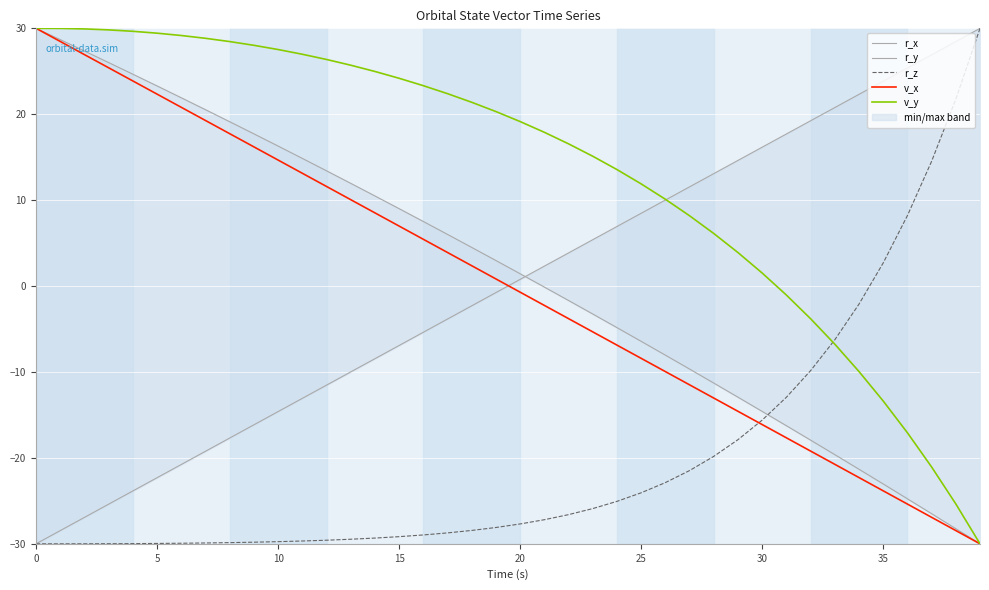

How many intersections are there between r_z and v_x?

1